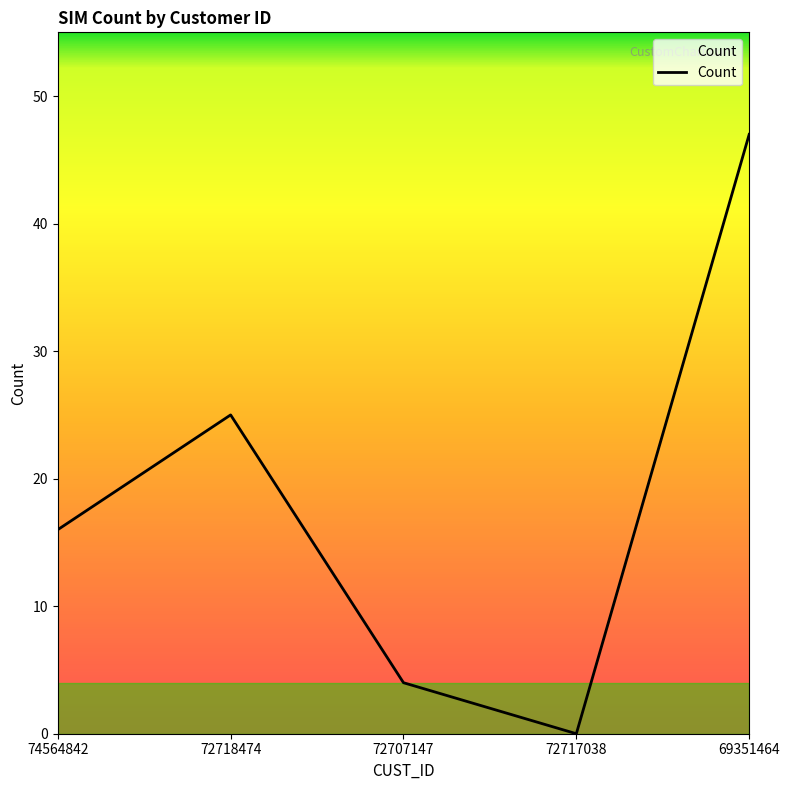

Which category has the lowest value across all series?

72717038